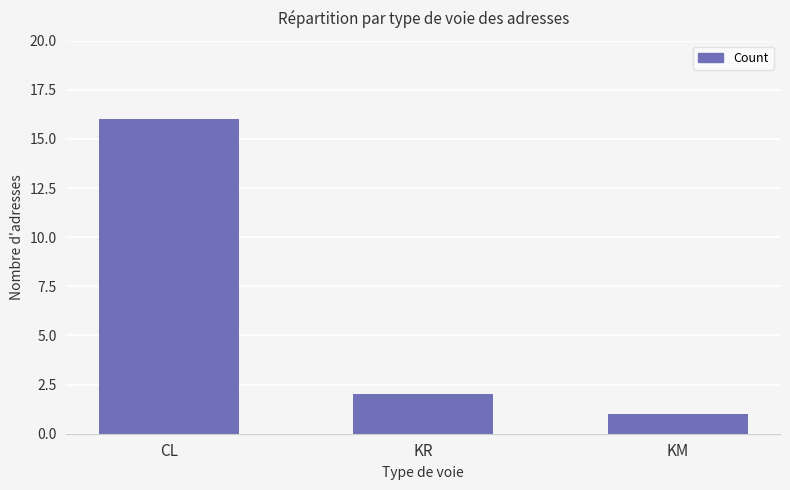

At which category does the chart reach its minimum across all series?

KM